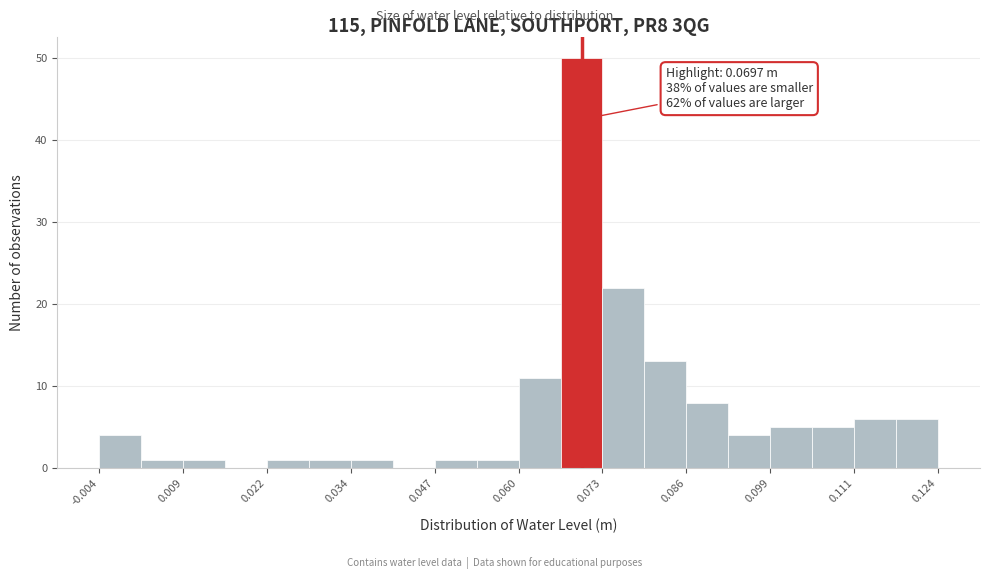

Read against the x-axis, roughly where is the centre of the tallest bar?

0.070